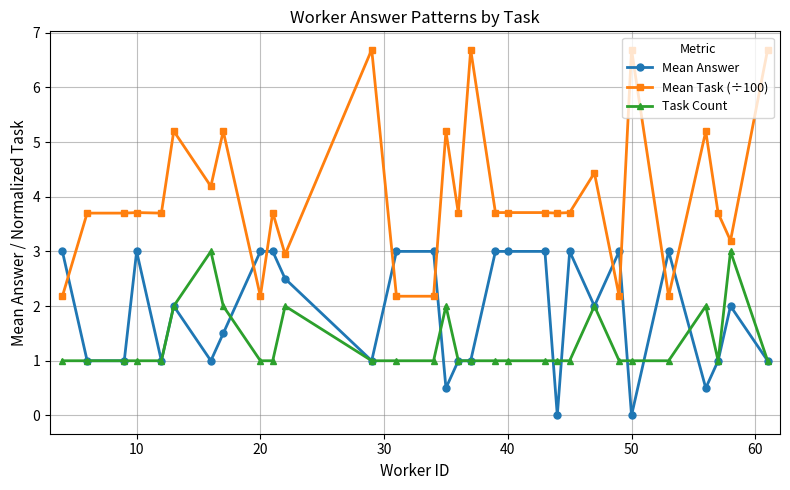

What is the highest value of the Mean Task (÷100) series?

6.7